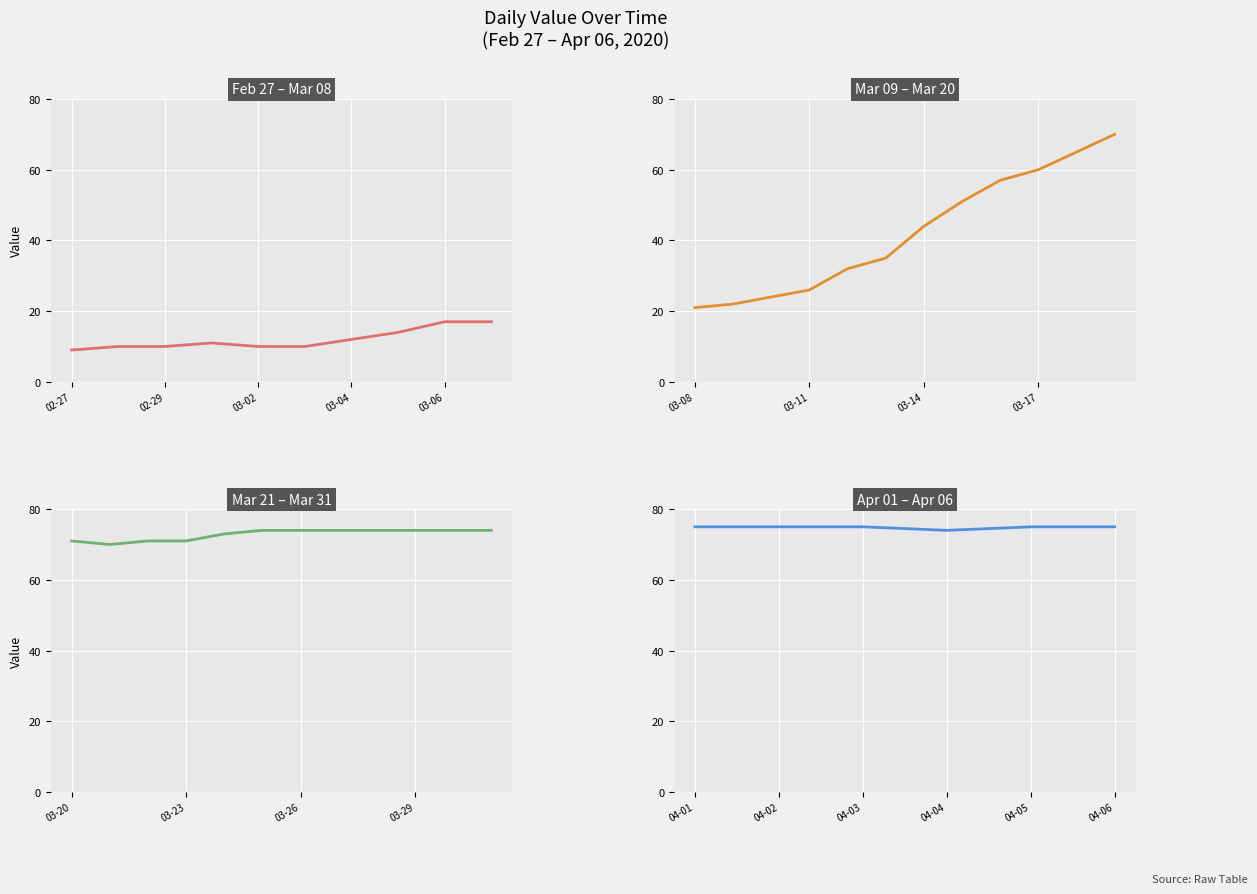

The chart shows a value of 40 at 04-01. True or false?

False